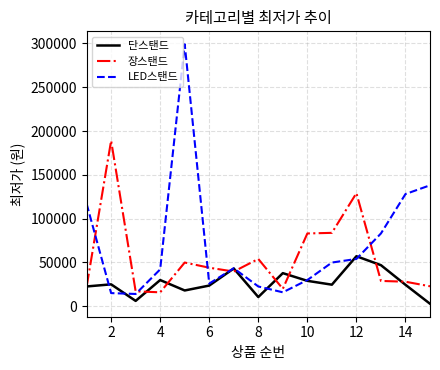

Which series has the largest range (max minus min)?

LED스탠드